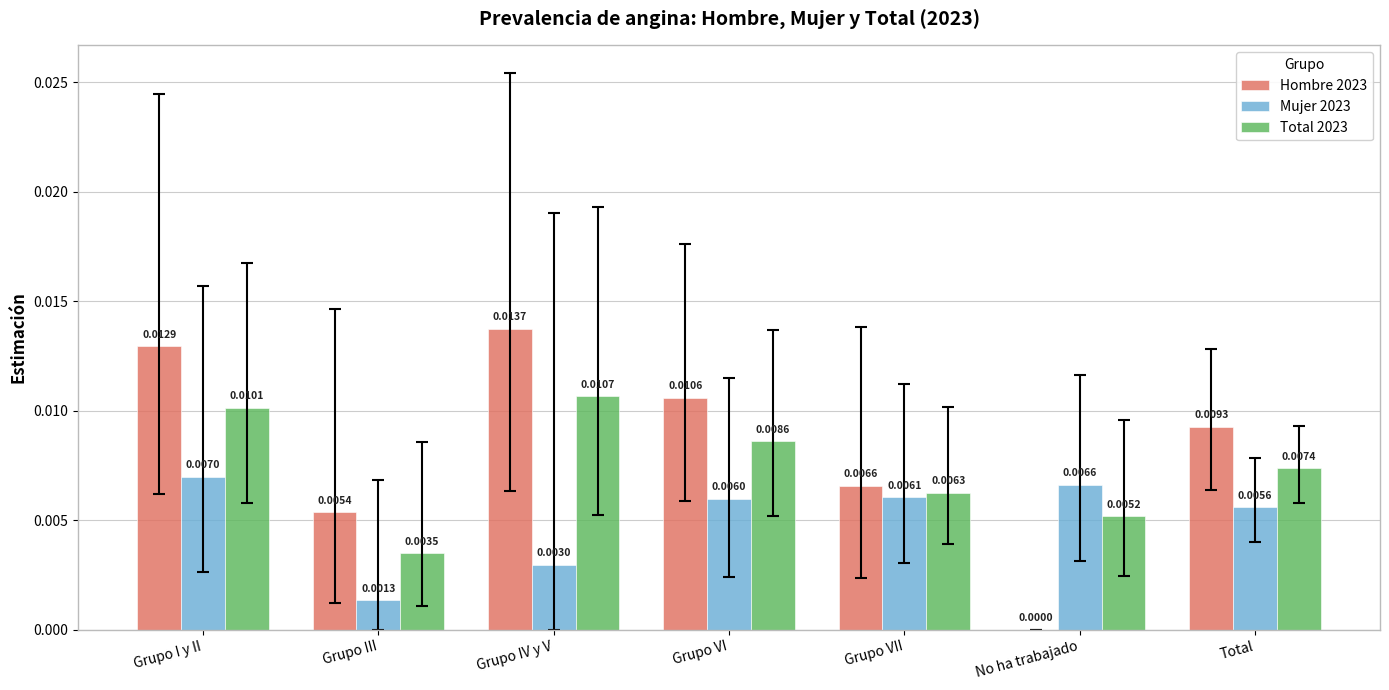

At which label is Total 2023 closest to 0?

Grupo III